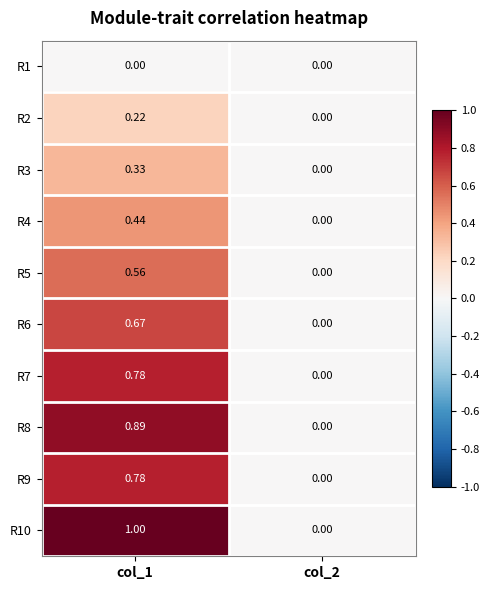

Is the value of R7 at col_2 greater than the value of R10 at col_1?

No